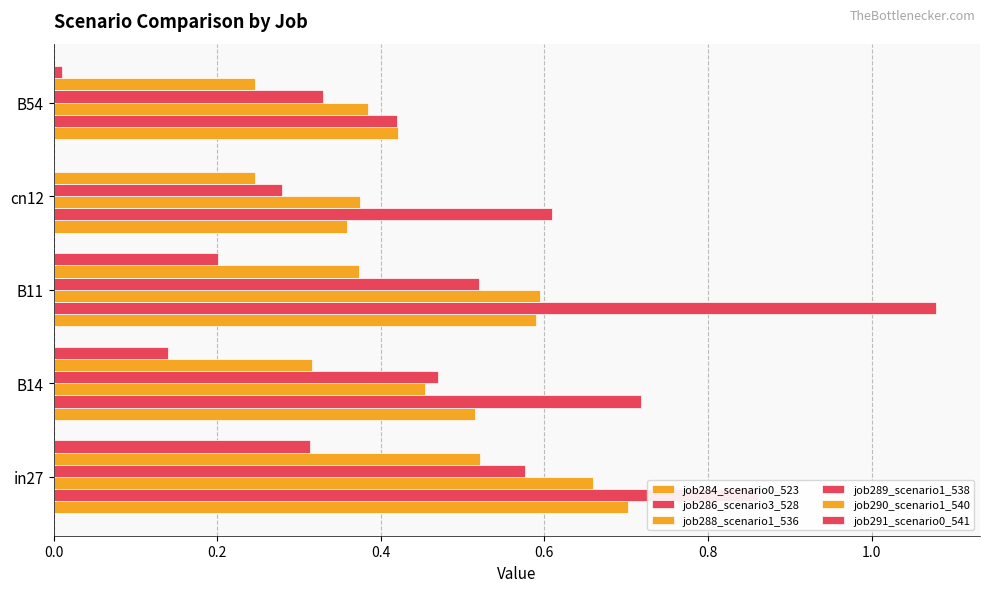

How many distinct data groups are displayed?

6